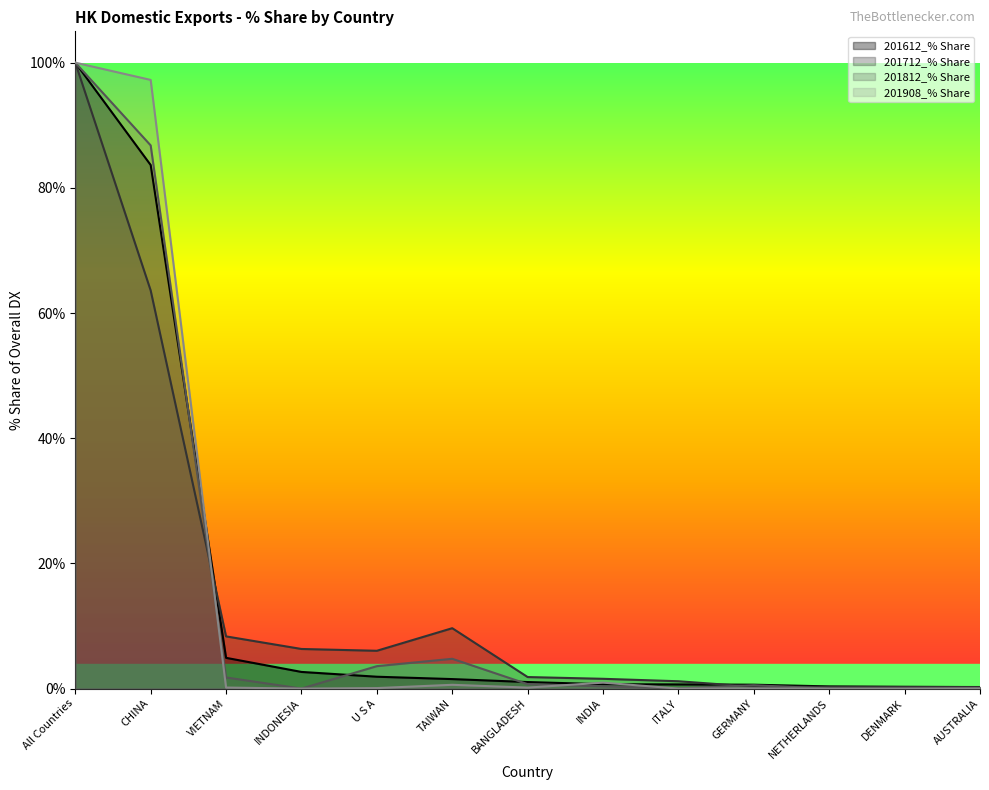

Which label corresponds to the largest value in the chart?

All Countries